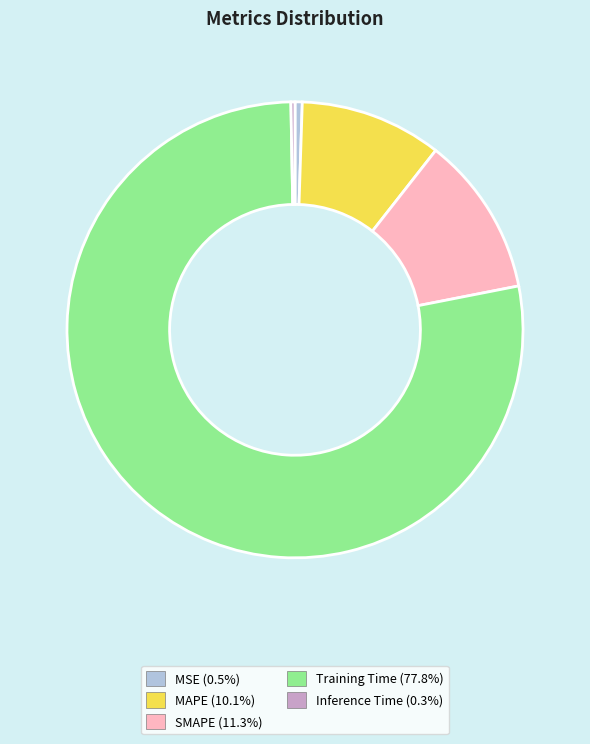

The SMAPE slice represents 26% of the pie. True or false?

False